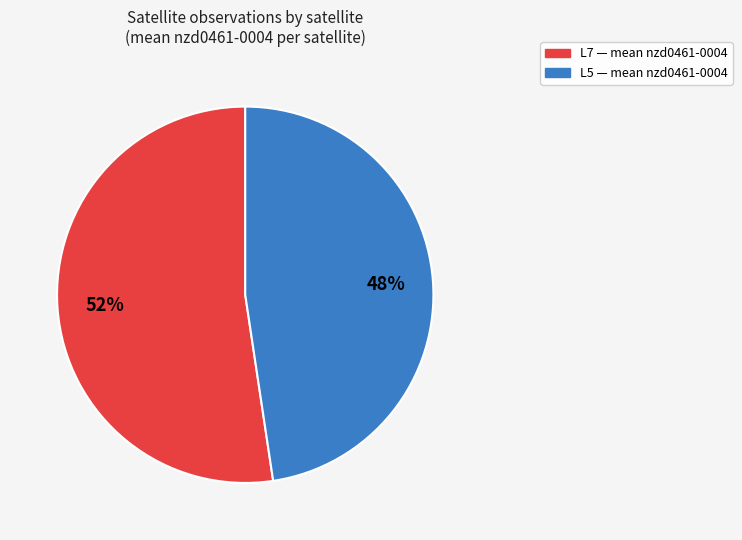

True or false: L5 accounts for 54% of the total.

False